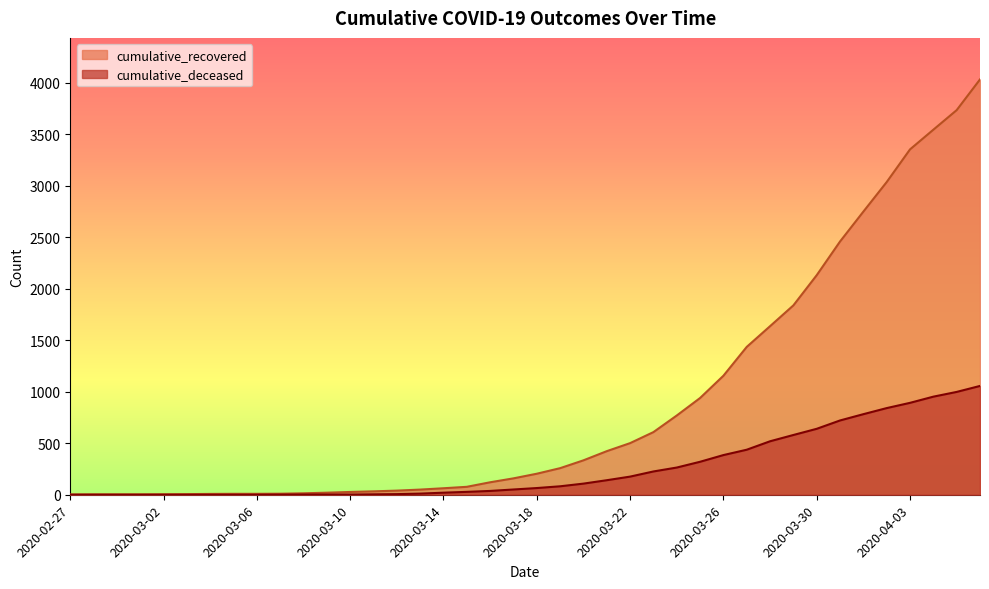

Reading left to right, what are all the values shown in this chart?

cumulative_recovered: 2020-02-27=3	2020-02-28=4	2020-02-29=4	2020-03-01=4	2020-03-02=5	2020-03-03=6	2020-03-04=8	2020-03-05=9	2020-03-06=9	2020-03-07=10	2020-03-08=14	2020-03-09=20	2020-03-10=27	2020-03-11=33	2020-03-12=40	2020-03-13=50	2020-03-14=63	2020-03-15=77	2020-03-16=121	2020-03-17=159	2020-03-18=204	2020-03-19=258	2020-03-20=334	2020-03-21=423	2020-03-22=501	2020-03-23=608	2020-03-24=769	2020-03-25=939	2020-03-26=1155	2020-03-27=1435	2020-03-28=1636	2020-03-29=1838	2020-03-30=2131	2020-03-31=2458	2020-04-01=2748	2020-04-02=3035	2020-04-03=3352	2020-04-04=3543	2020-04-05=3733	2020-04-06=4031
cumulative_deceased: 2020-02-27=0	2020-02-28=0	2020-02-29=0	2020-03-01=0	2020-03-02=0	2020-03-03=0	2020-03-04=0	2020-03-05=0	2020-03-06=0	2020-03-07=1	2020-03-08=2	2020-03-09=2	2020-03-10=2	2020-03-11=4	2020-03-12=6	2020-03-13=11	2020-03-14=20	2020-03-15=28	2020-03-16=37	2020-03-17=51	2020-03-18=65	2020-03-19=82	2020-03-20=108	2020-03-21=141	2020-03-22=176	2020-03-23=226	2020-03-24=264	2020-03-25=320	2020-03-26=385	2020-03-27=437	2020-03-28=519	2020-03-29=580	2020-03-30=640	2020-03-31=721	2020-04-01=782	2020-04-02=841	2020-04-03=892	2020-04-04=952	2020-04-05=998	2020-04-06=1056